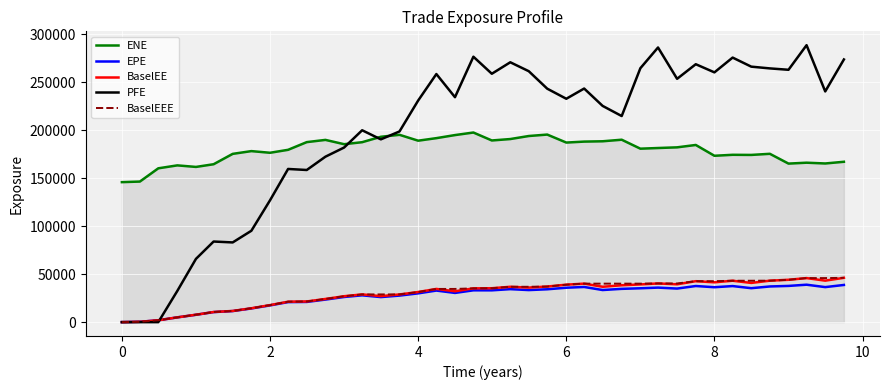

Which series has the widest spread of values?

PFE